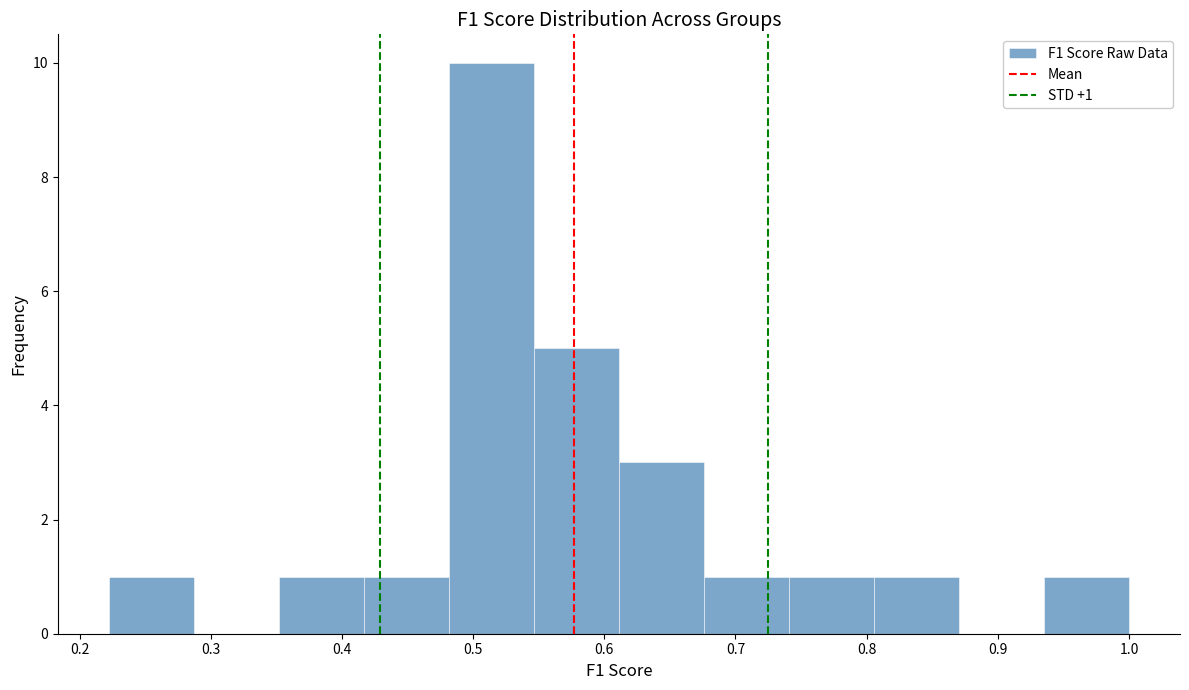

Over which range of the x-axis is the bar tallest?

0.48 to 0.55